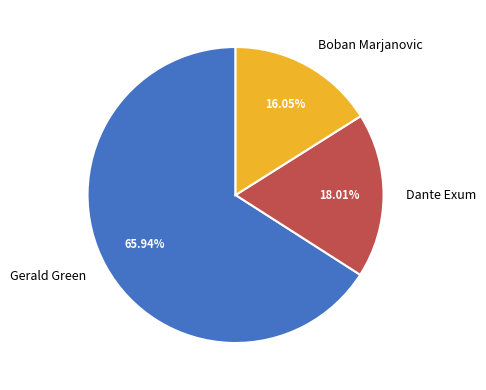

Is the sum of Gerald Green and Dante Exum greater than half?

Yes